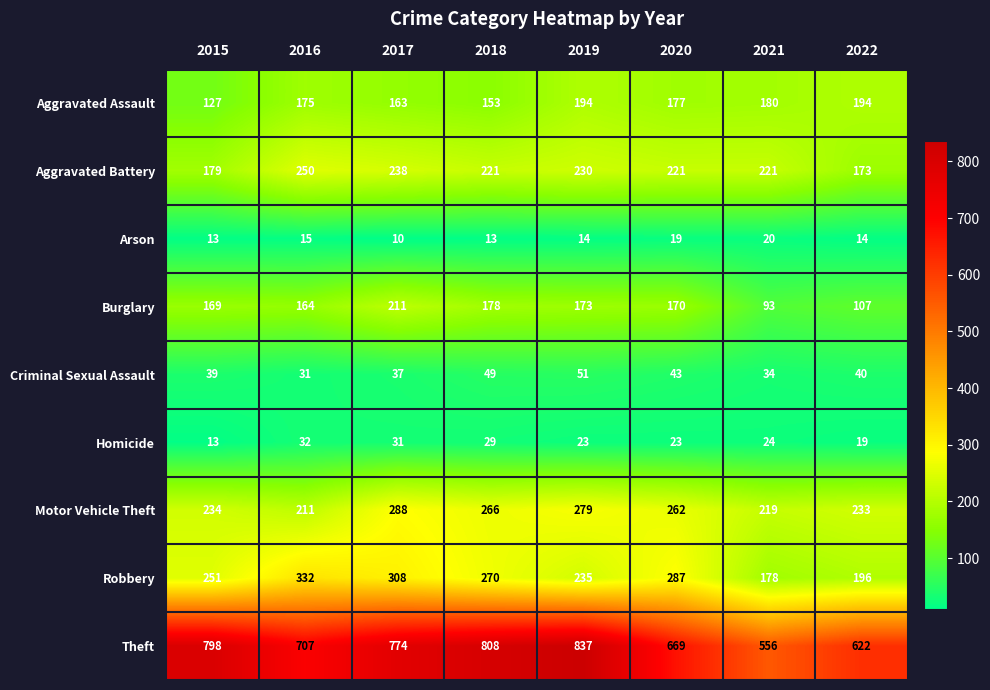

At which category does the chart reach its minimum across all series?

2017